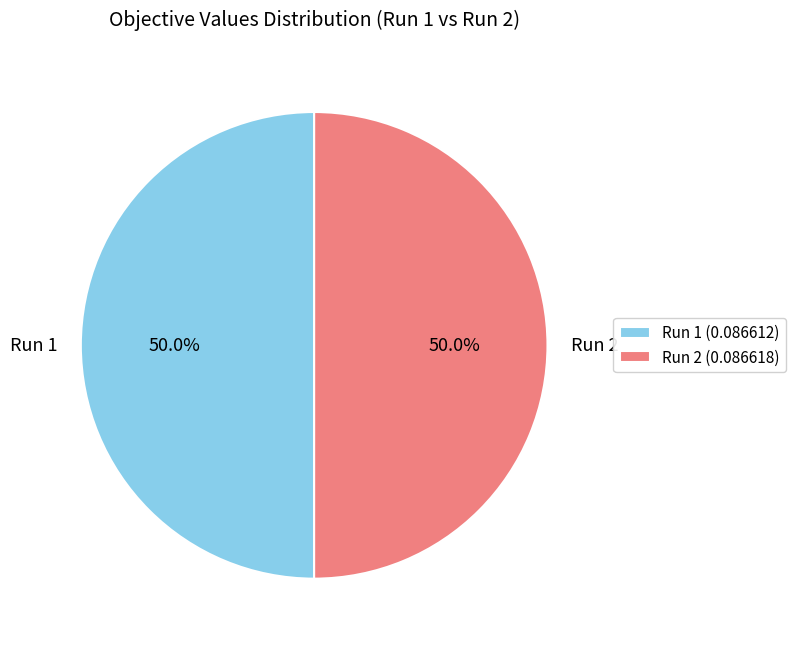

What is the total percentage of Run 2 and Run 1?

100.0%